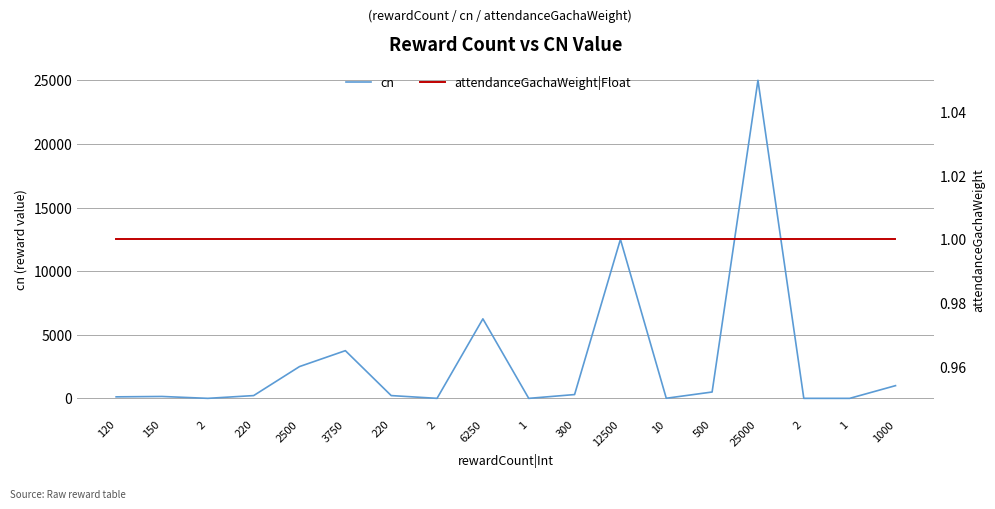

Reading left to right, what are all the values shown in this chart?

cn: 120	150	2	220	2500	3750	220	2	6250	1	300	12500	10	500	25000	2	1	1000
attendanceGachaWeight|Float: 1	1	1	1	1	1	1	1	1	1	1	1	1	1	1	1	1	1